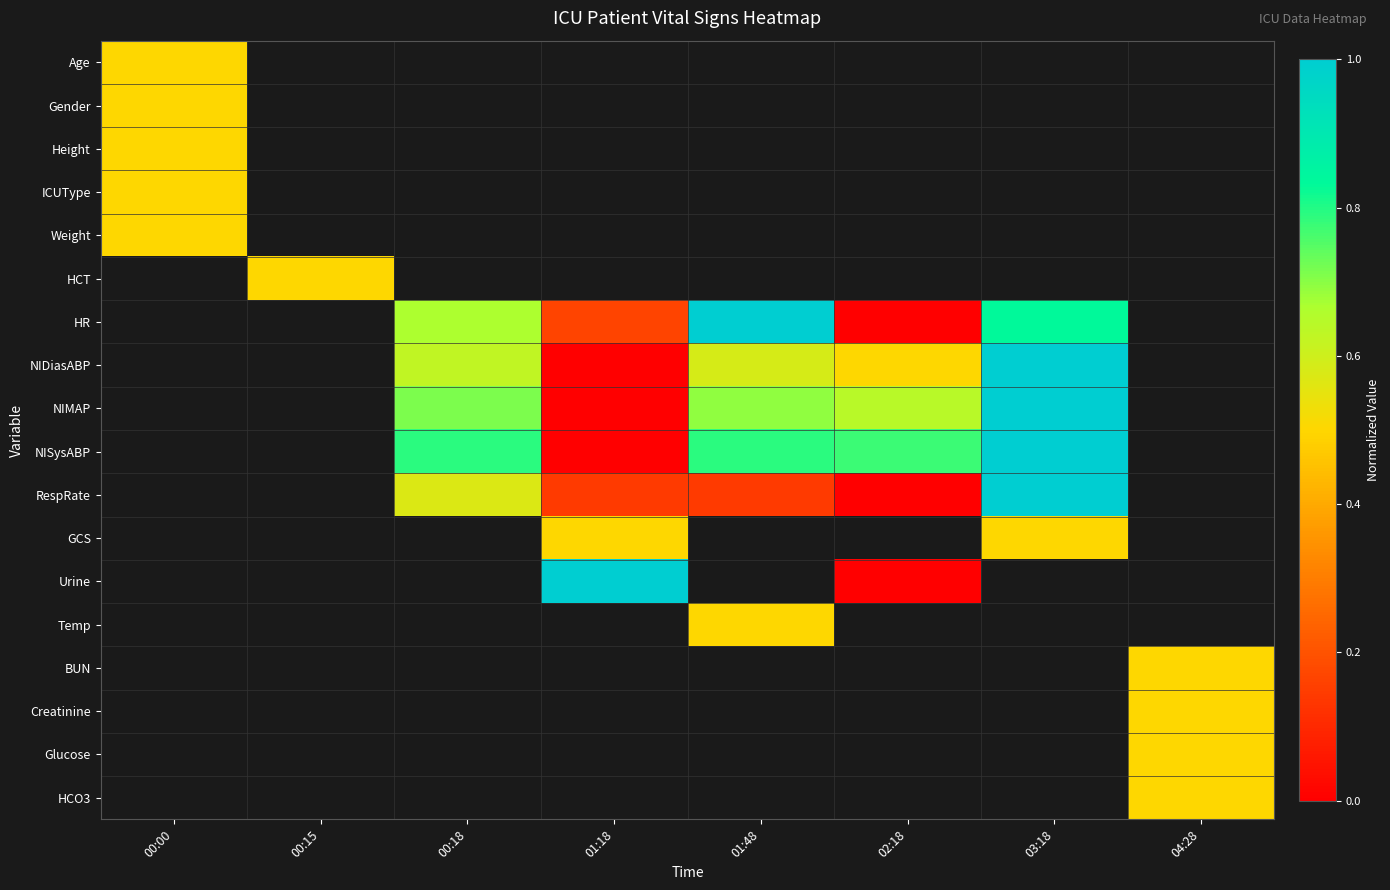

True or false: NIMAP has a value of 0.3 at 02:18.

False